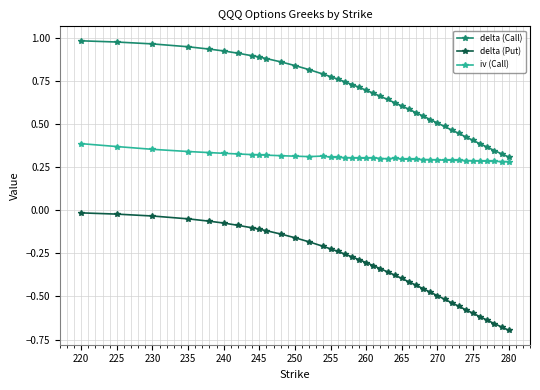

How many iv (Call) values are between 0 and 1?

40